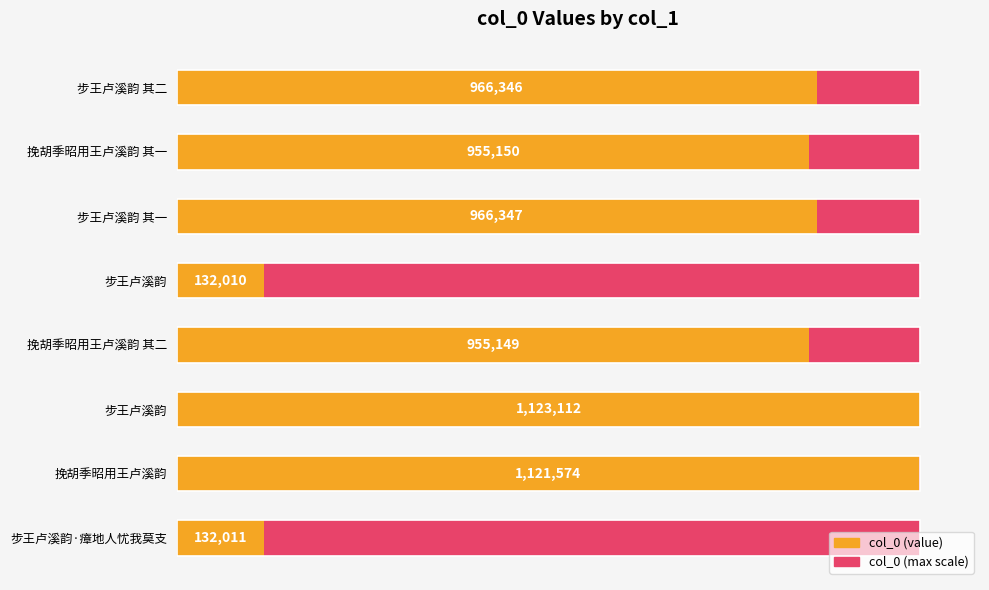

Rank the series at 1.0 from highest to lowest value.

col_0, col_0 (max scale)